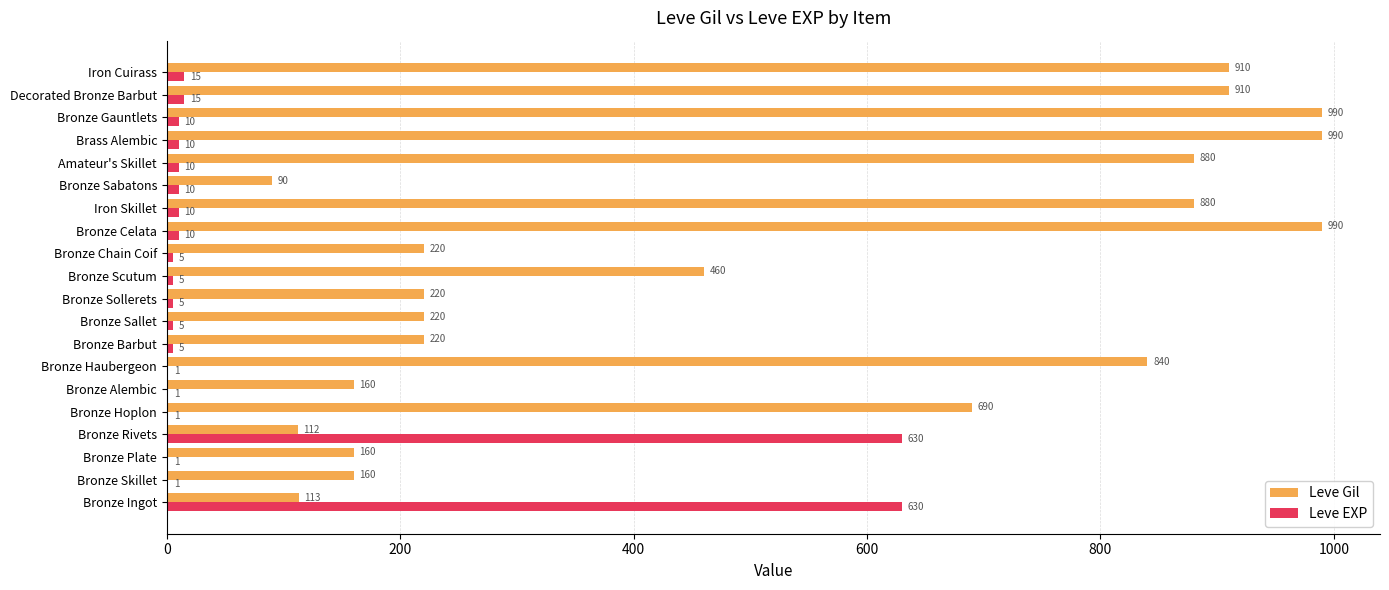

What is the total value across all series at Bronze Ingot?

743